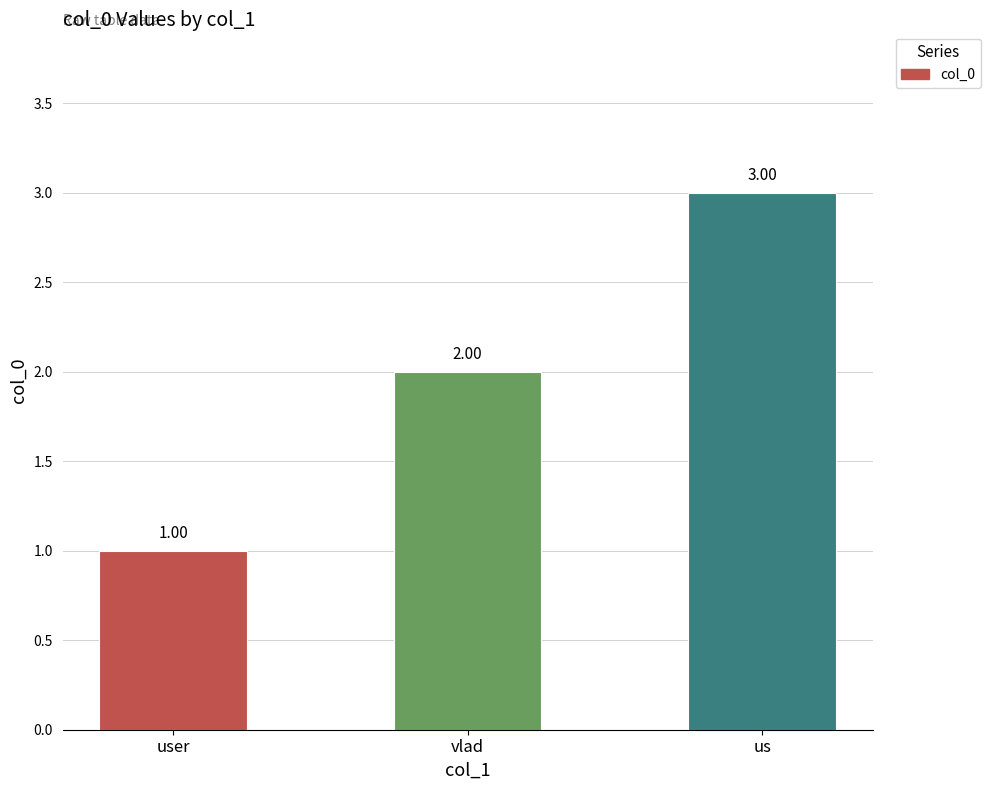

What is the change in value from user to vlad?

+1